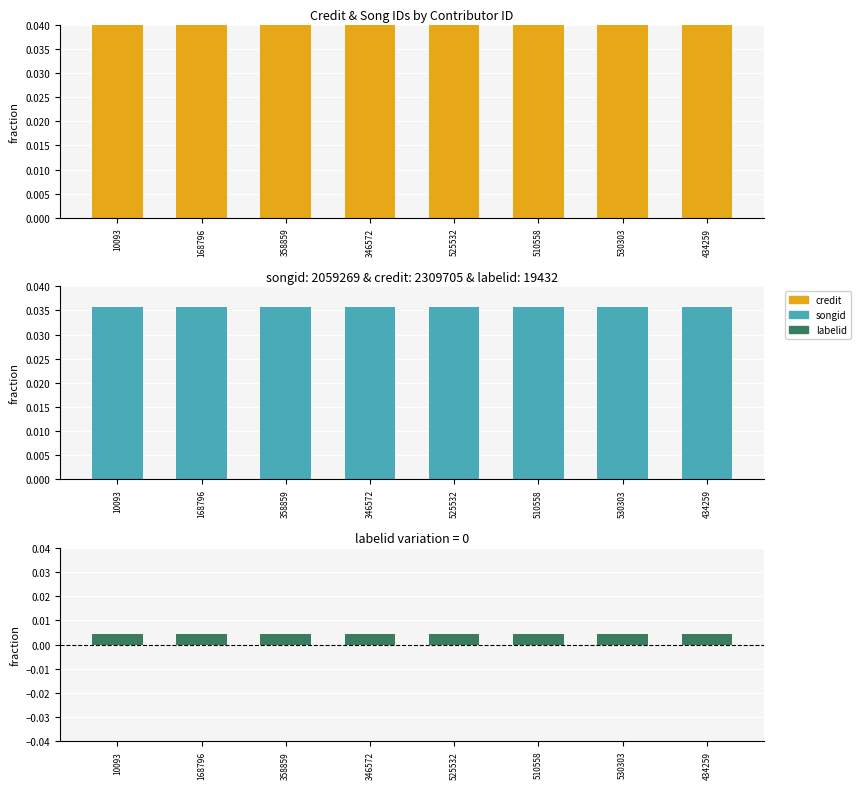

Between 10093 and 530303, which series saw the biggest shift?

credit